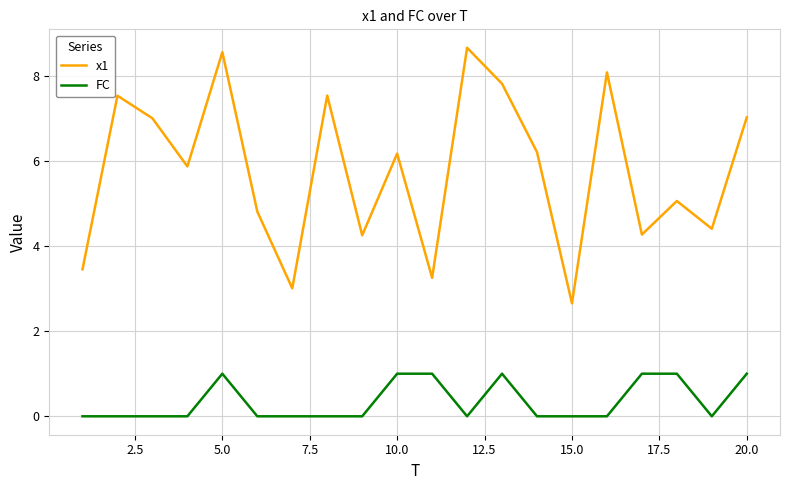

What is the difference between the maximum and minimum values in the FC series?

1.0